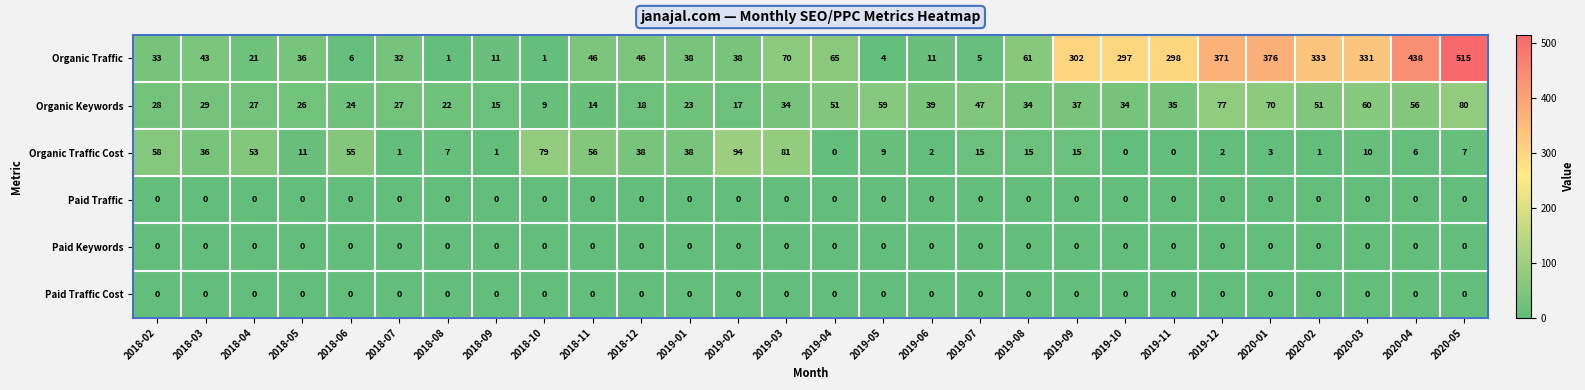

What is the average value of the Organic Keywords series?

37